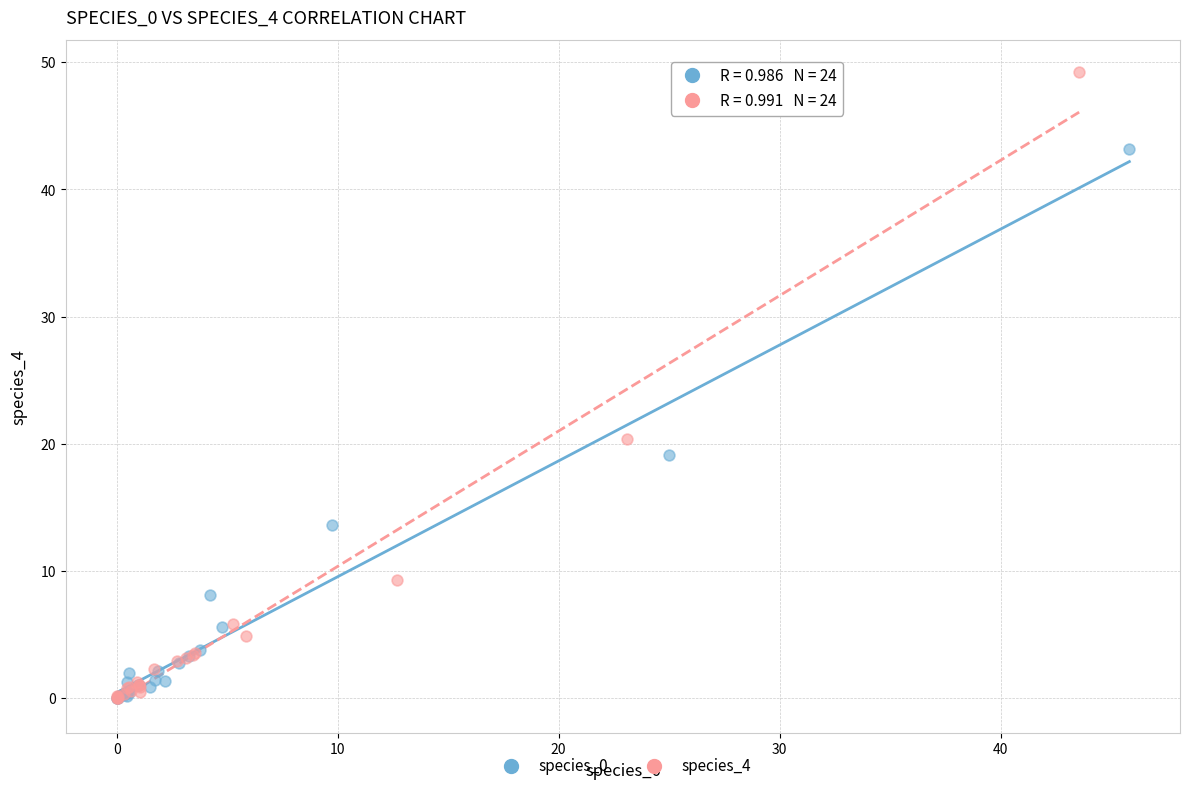

Which series has the widest spread of Y values?

species_4